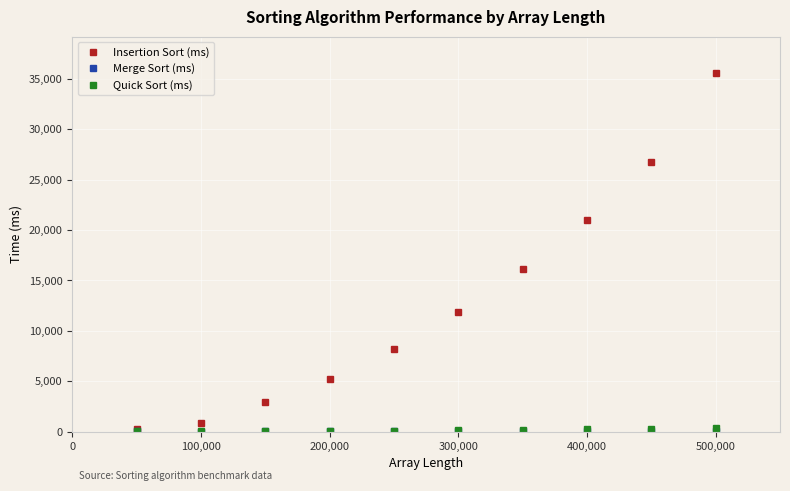

True or false: Insertion Sort (ms) has more than 2 interior local peaks.

False